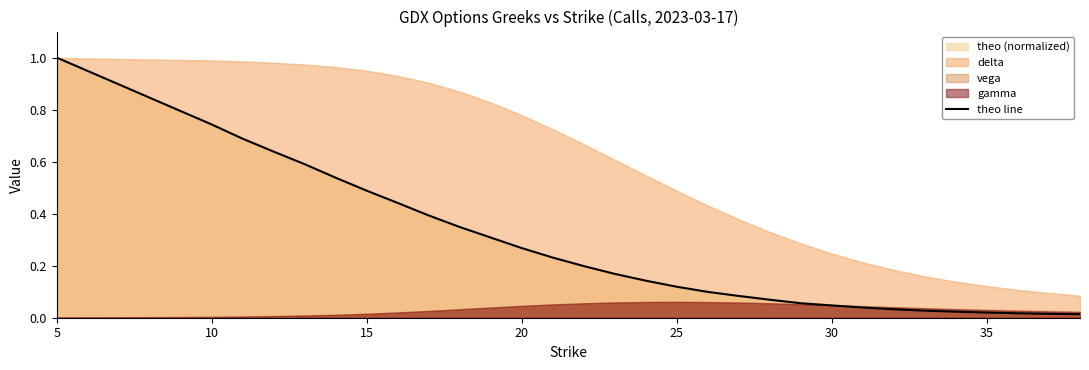

What is the highest value of the theo line series?

1.0